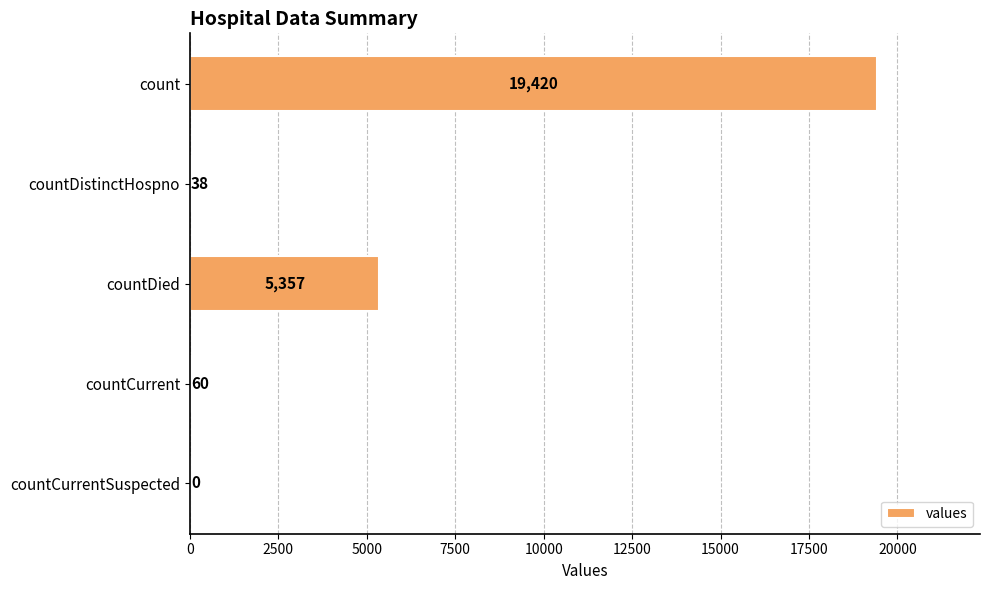

Reading bottom to top, transcribe all the data shown in this chart.

countCurrentSuspected=0	countCurrent=60	countDied=5357	countDistinctHospno=38	count=19420